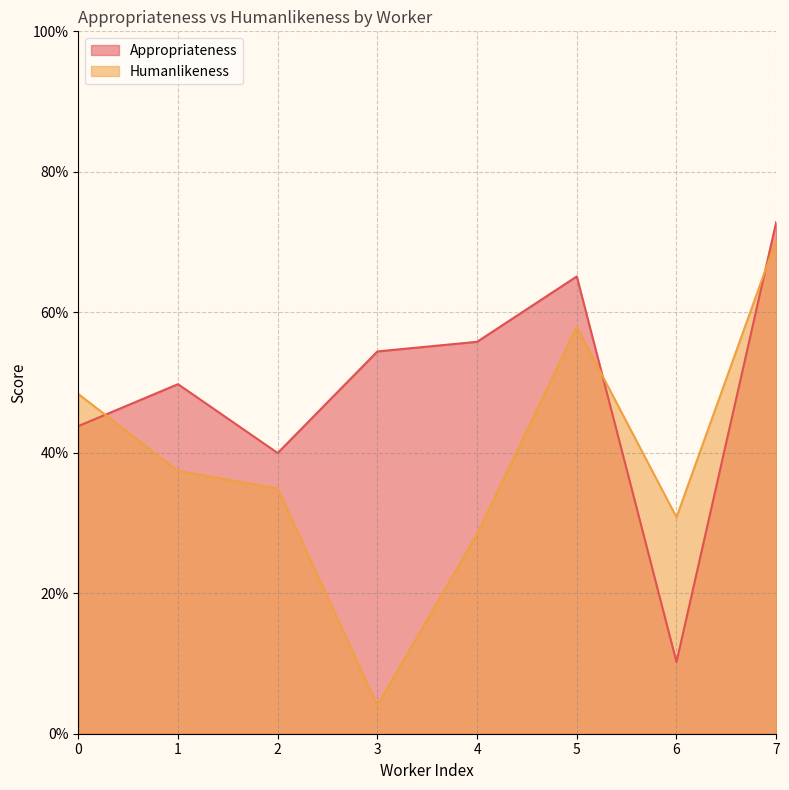

What is the spread (max minus min) of values at 6?

0.2